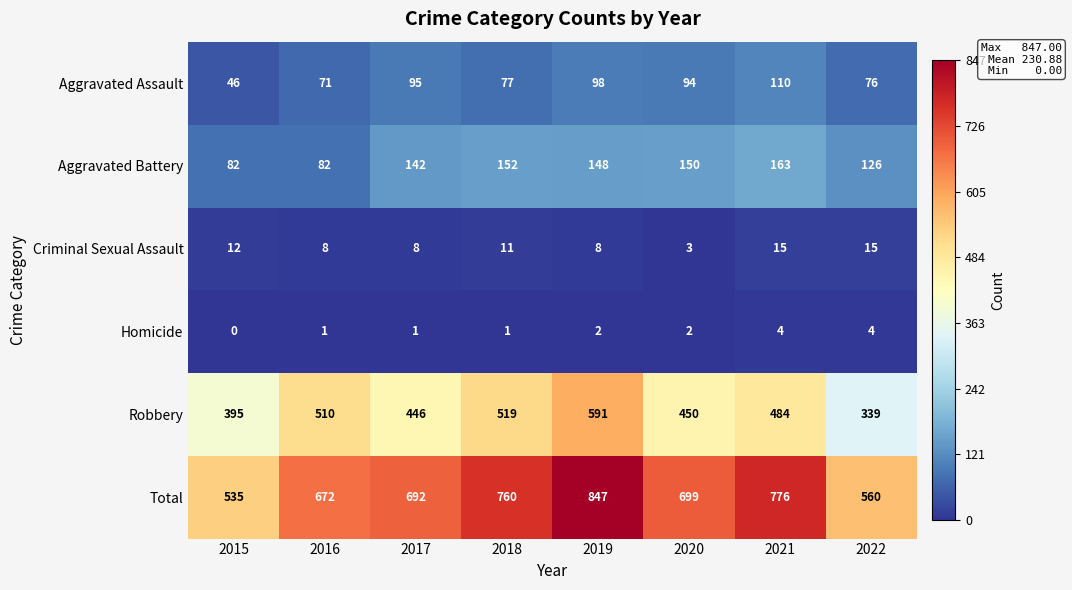

Count the number of data series in this chart.

6